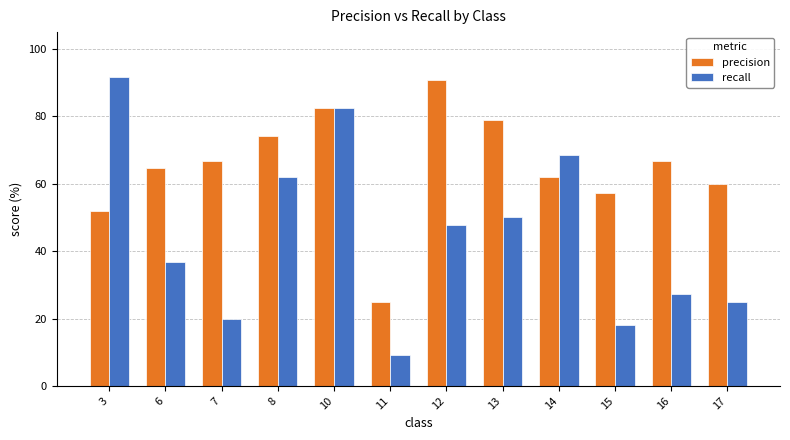

At how many categories does at least one series exceed 46?

11